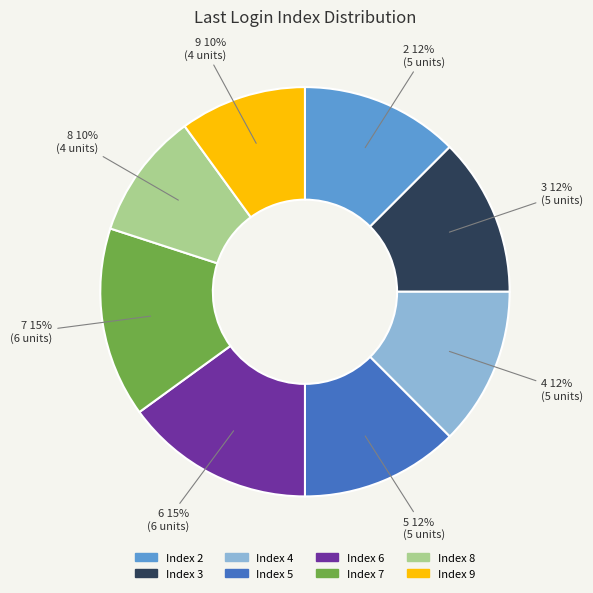

Does any single category account for the majority?

No